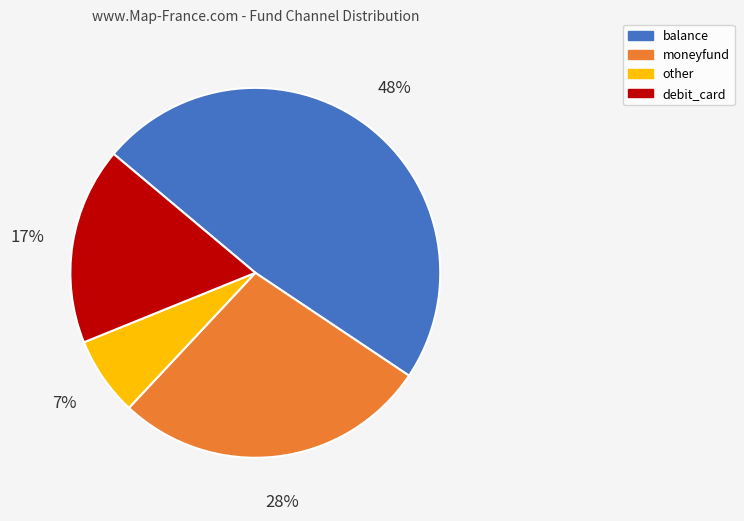

The debit_card slice represents 26% of the pie. True or false?

False